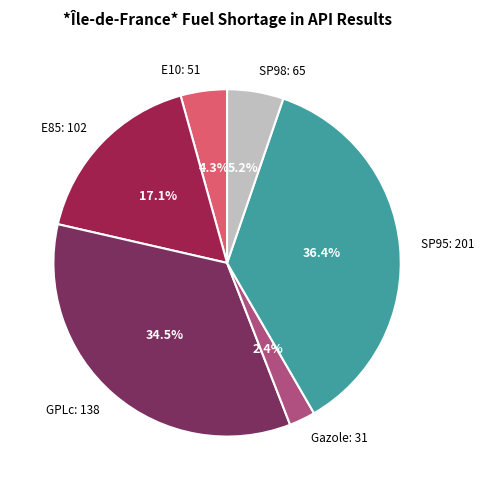

Approximately how many times larger is the value at GPLc compared to SP95?

0.9